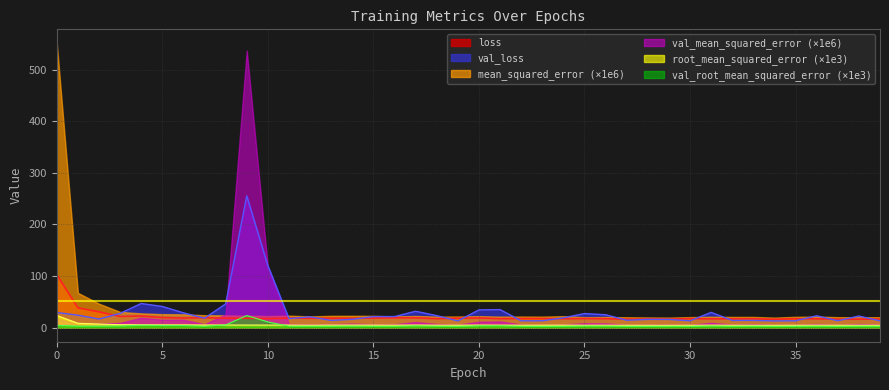

What is the average value of the loss series?

20.7